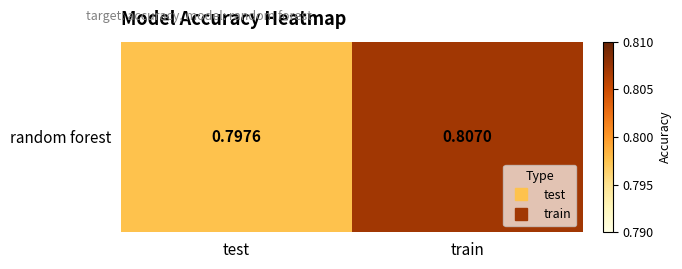

What is the sum of all values?

1.6